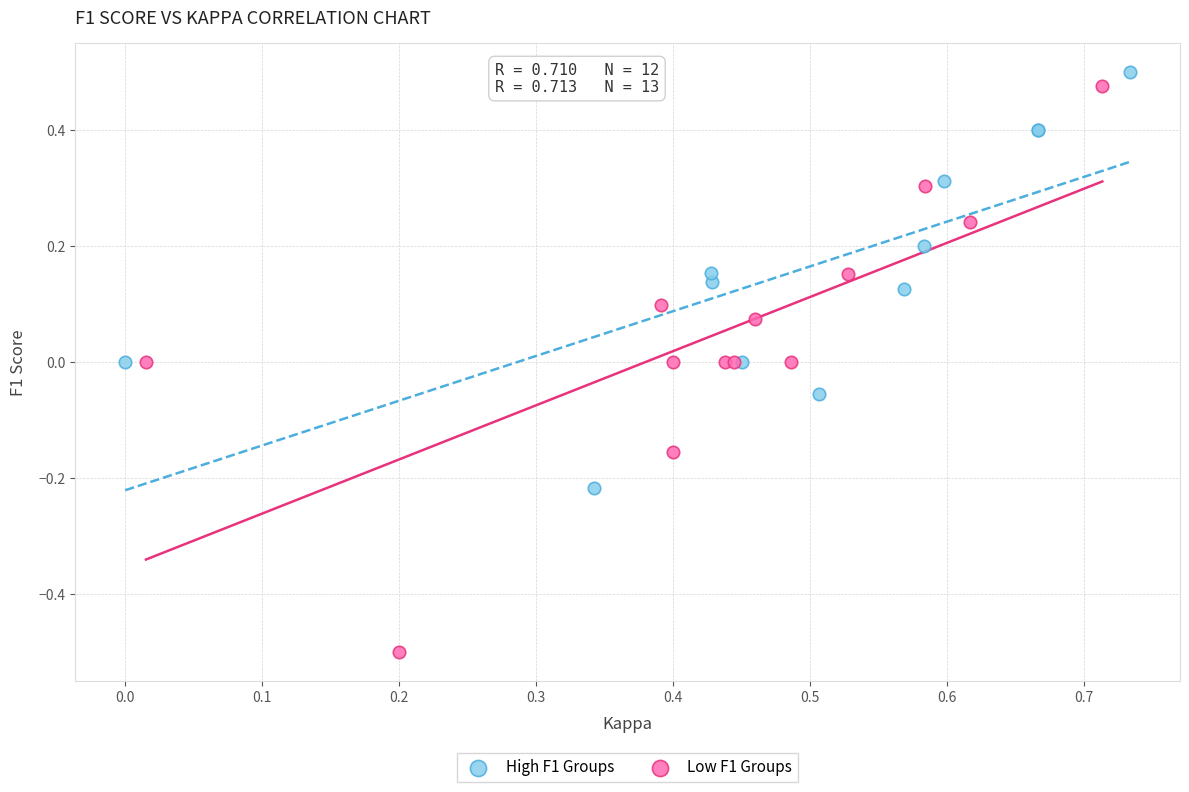

What are all the series names shown in the legend?

High F1 Groups, Low F1 Groups